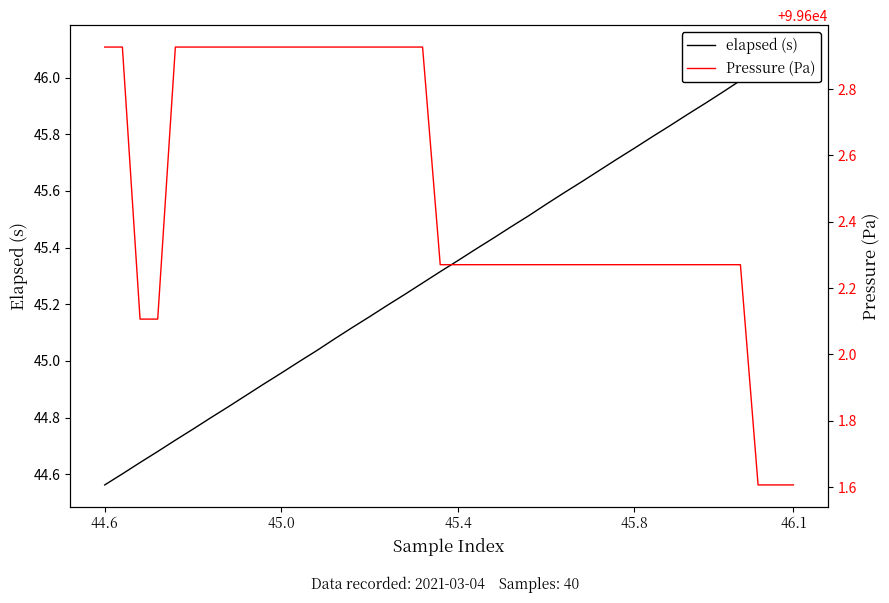

Which label corresponds to the largest value in the chart?

44.6